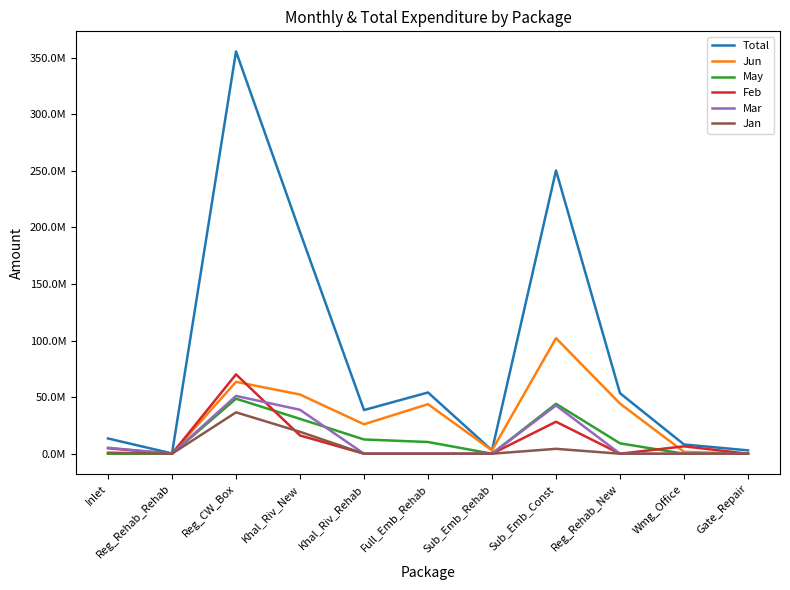

True or false: Mar has more than 0 points higher than both neighbors.

True